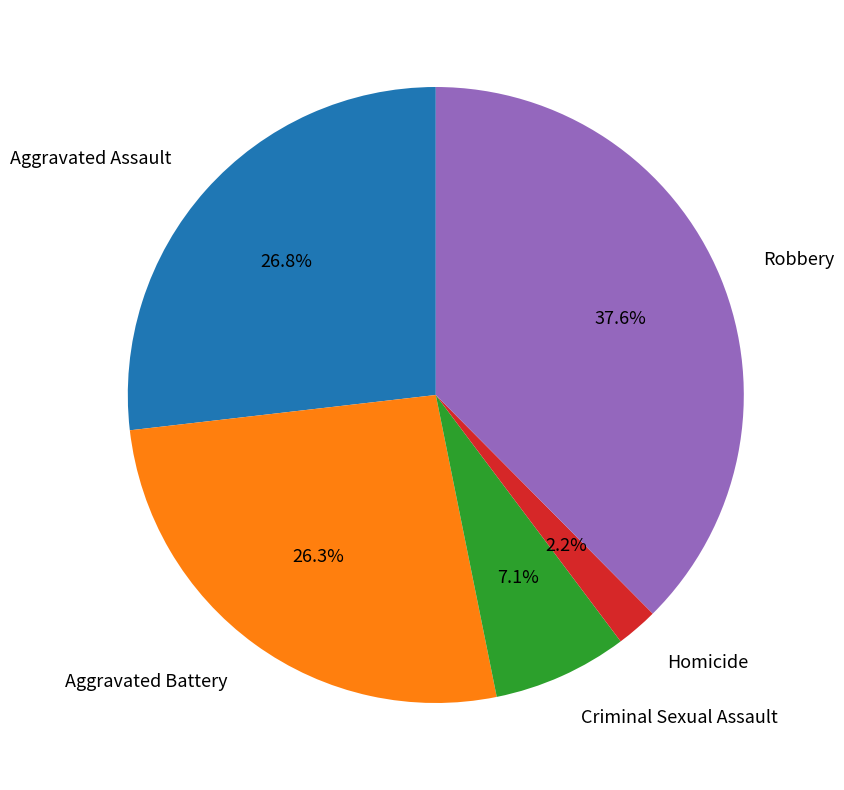

To the nearest percent, what is the difference between the Robbery and Criminal Sexual Assault slice percentages?

30%